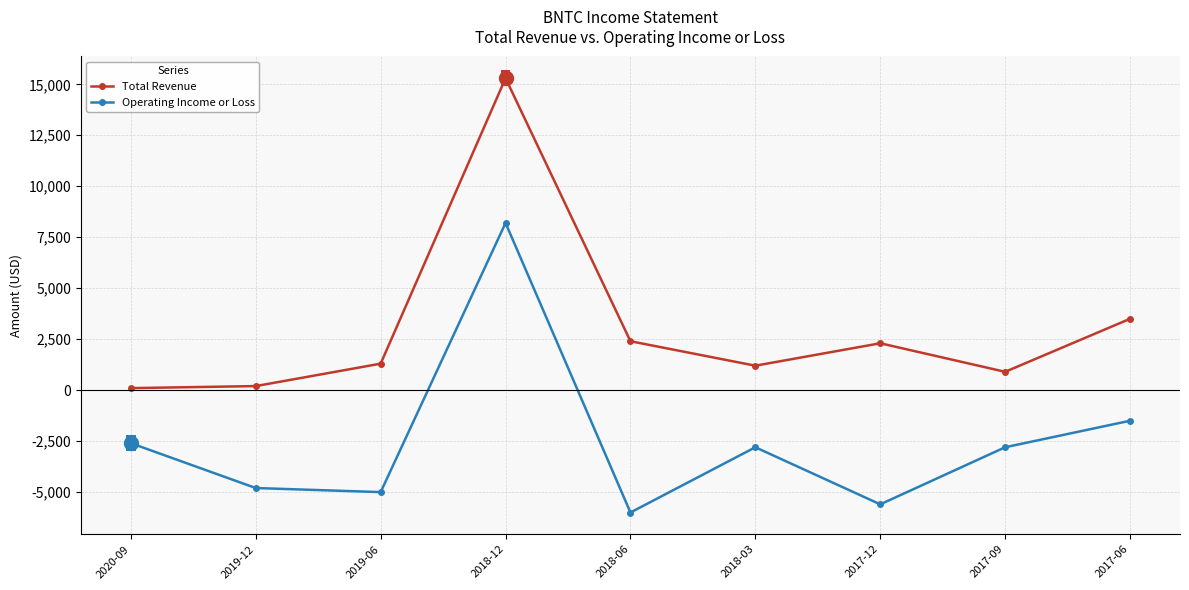

True or false: Total Revenue and Operating Income or Loss intersect in this chart.

False